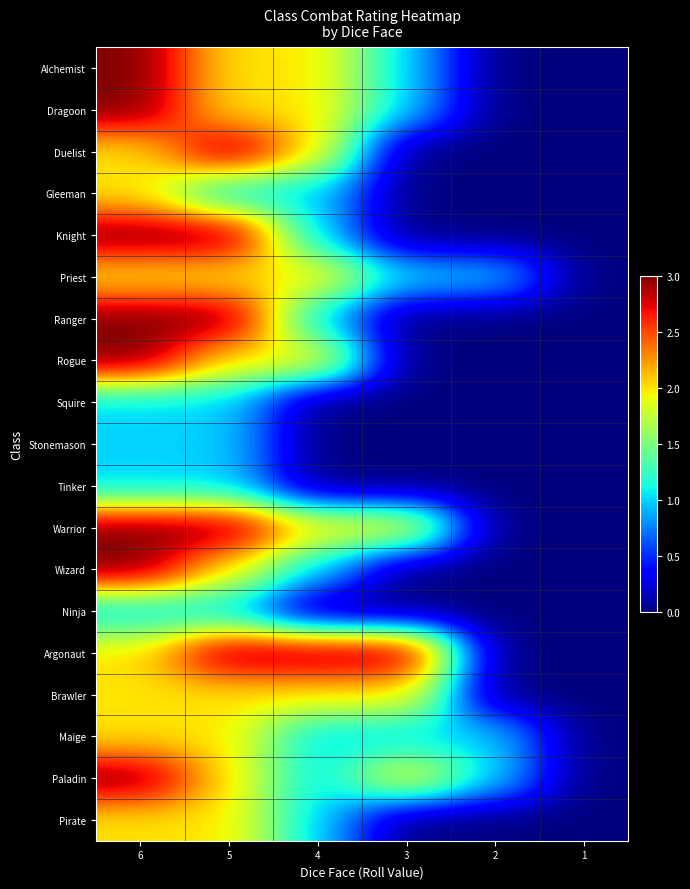

Reading left to right, list all the values displayed in this chart.

Alchemist: 6=3	5=2	4=2	3=1	2=0	1=0
Dragoon: 6=3	5=2	4=2	3=1	2=0	1=0
Duelist: 6=2	5=3	4=2	3=0	2=0	1=0
Gleeman: 6=2	5=1	4=1	3=0	2=0	1=0
Knight: 6=3	5=3	4=1	3=0	2=0	1=0
Priest: 6=2	5=2	4=2	3=1	2=1	1=0
Ranger: 6=3	5=3	4=1	3=0	2=0	1=0
Rogue: 6=3	5=2	4=2	3=0	2=0	1=0
Squire: 6=1	5=1	4=0	3=0	2=0	1=0
Stonemason: 6=1	5=1	4=0	3=0	2=0	1=0
Tinker: 6=1	5=1	4=0	3=0	2=0	1=0
Warrior: 6=3	5=3	4=2	3=2	2=0	1=0
Wizard: 6=3	5=2	4=1	3=0	2=0	1=0
Ninja: 6=1	5=1	4=0	3=0	2=0	1=0
Argonaut: 6=2	5=3	4=3	3=3	2=0	1=0
Brawler: 6=2	5=2	4=2	3=2	2=0	1=0
Maige: 6=2	5=2	4=1	3=1	2=1	1=0
Paladin: 6=3	5=2	4=1	3=2	2=1	1=0
Pirate: 6=2	5=2	4=1	3=0	2=0	1=0